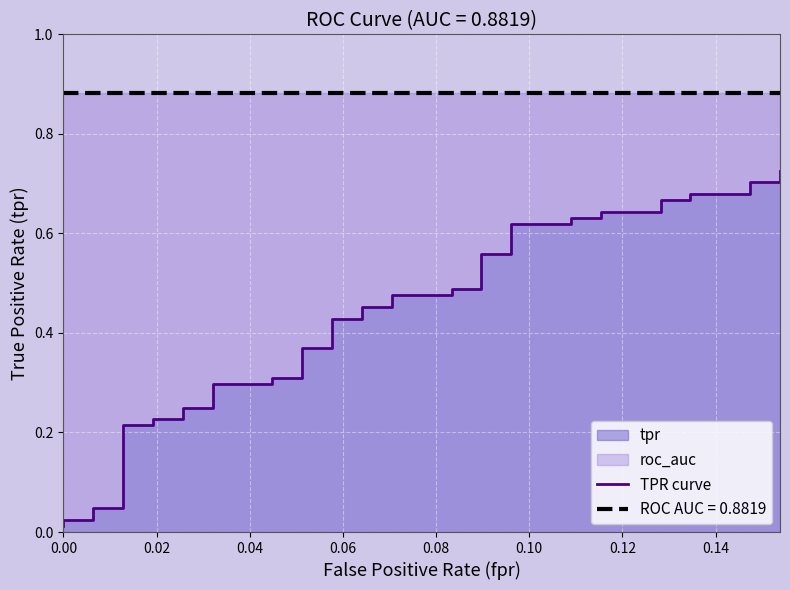

What is the value of the 28th point from the left?

0.6